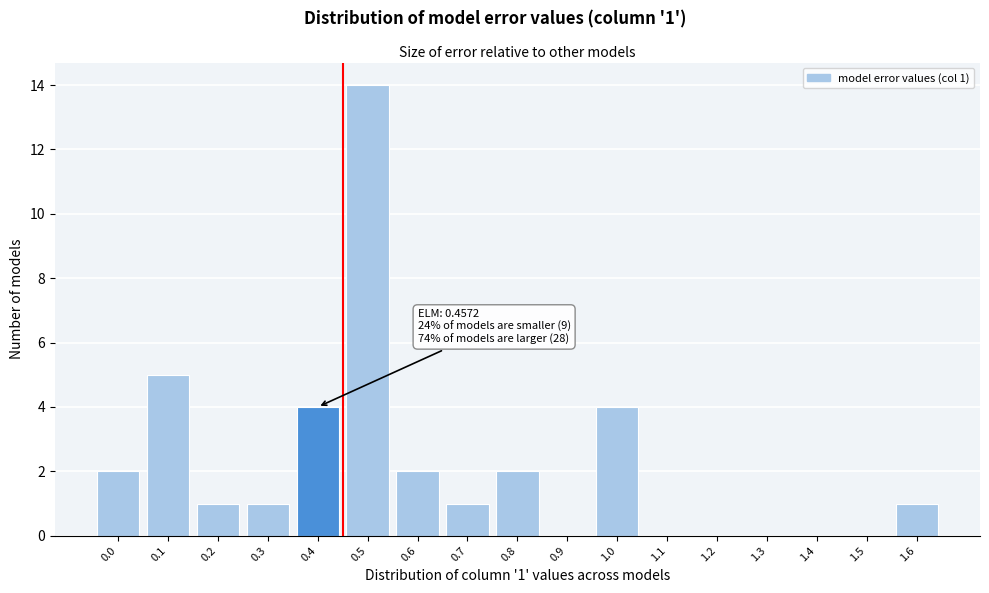

Reading right to left, what are all the values shown in this chart?

1.6=1	1.5=0	1.4=0	1.3=0	1.2=0	1.1=0	1.0=4	0.9=0	0.8=2	0.7=1	0.6=2	0.5=14	0.4=4	0.3=1	0.2=1	0.1=5	0.0=2